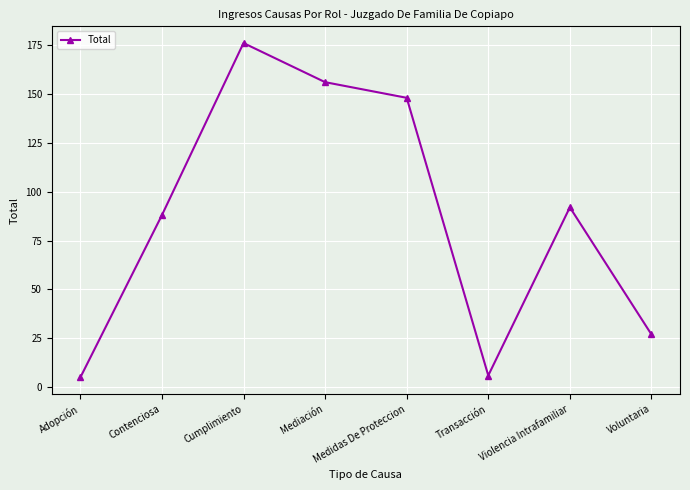

What is the label of the 6th point from the right?

Cumplimiento